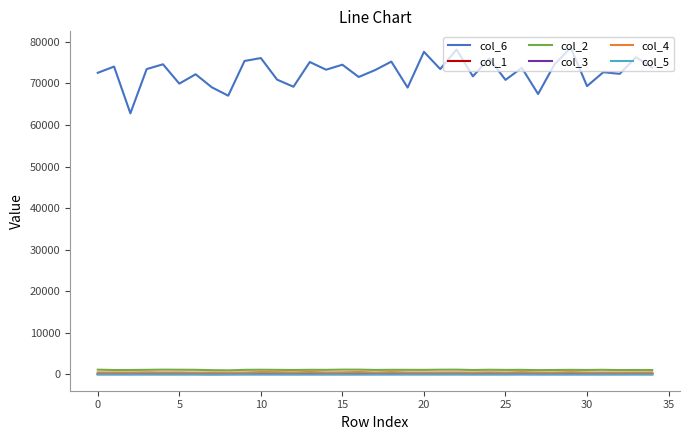

True or false: col_6 and col_2 cross at least once.

False